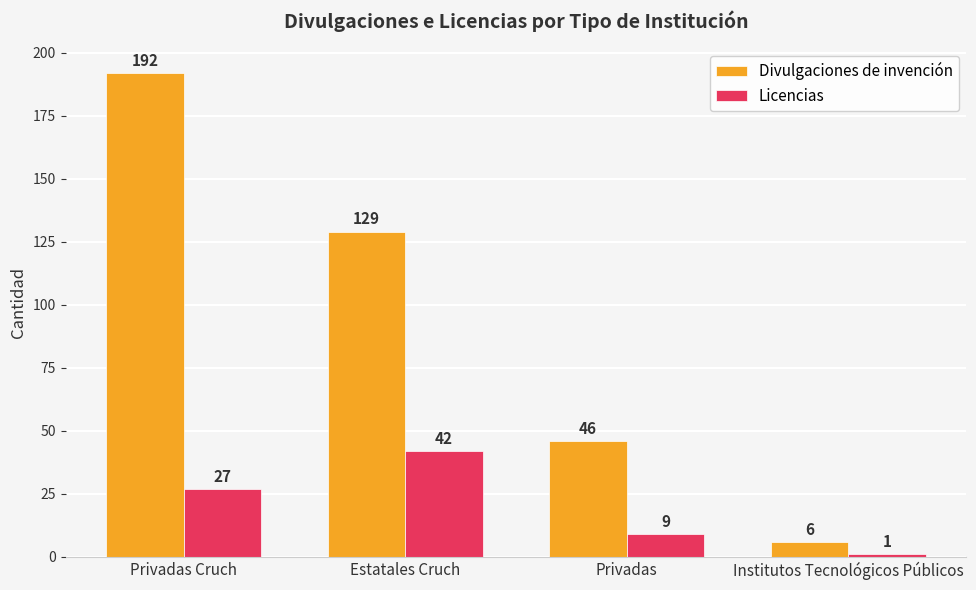

Reading left to right, extract all data points from this chart.

Divulgaciones de invención: Privadas Cruch=192	Estatales Cruch=129	Privadas=46	Institutos Tecnológicos Públicos=6
Licencias: Privadas Cruch=27	Estatales Cruch=42	Privadas=9	Institutos Tecnológicos Públicos=1